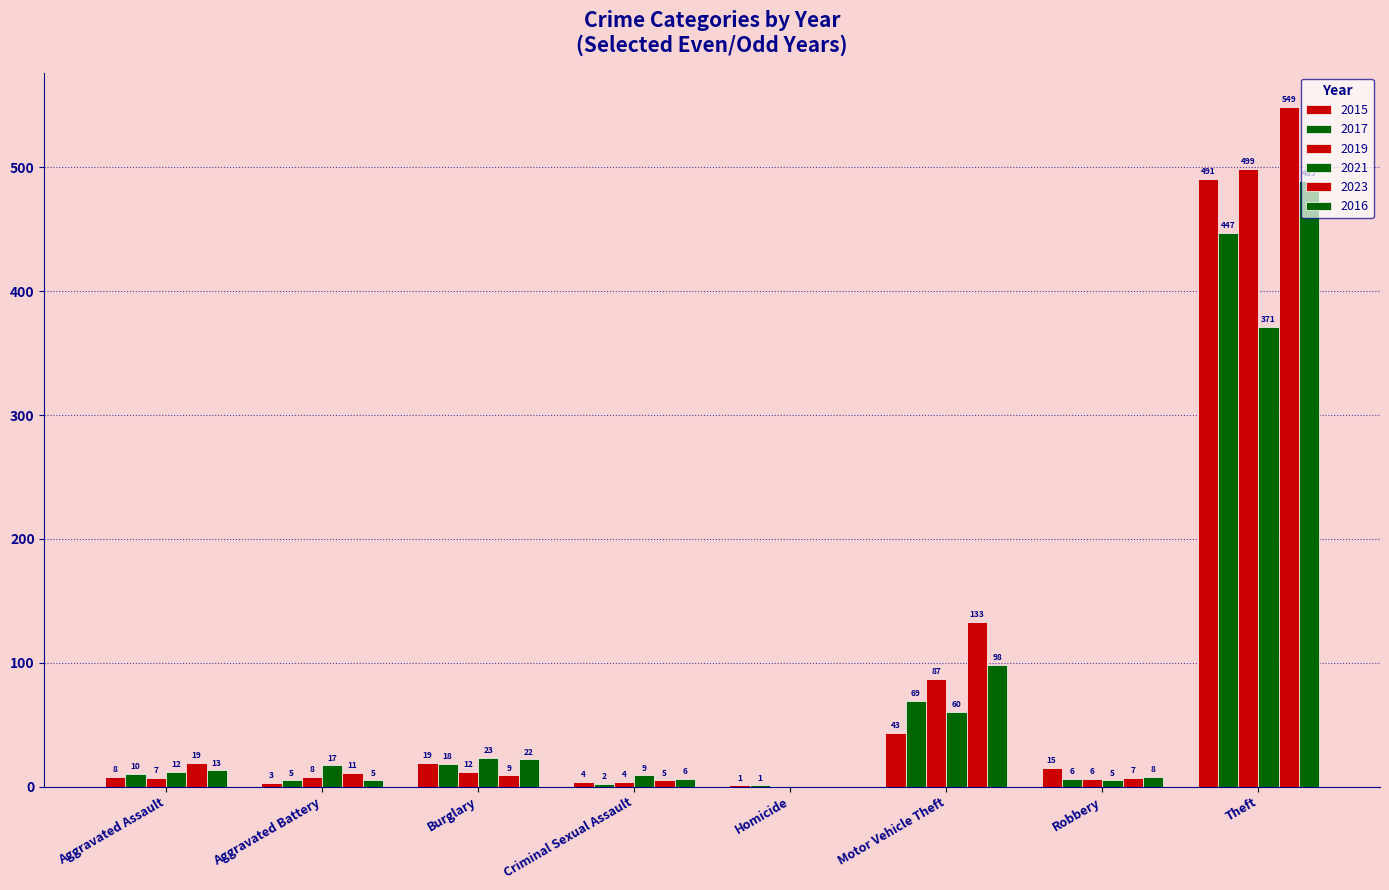

How many series are shown in this chart?

6